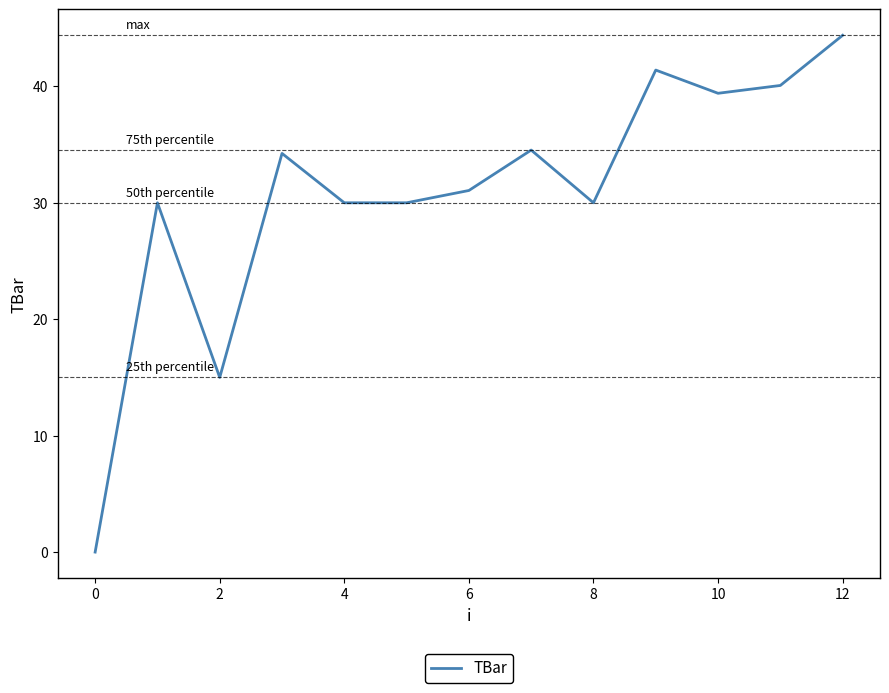

What is the difference between the maximum and minimum values?

44.4